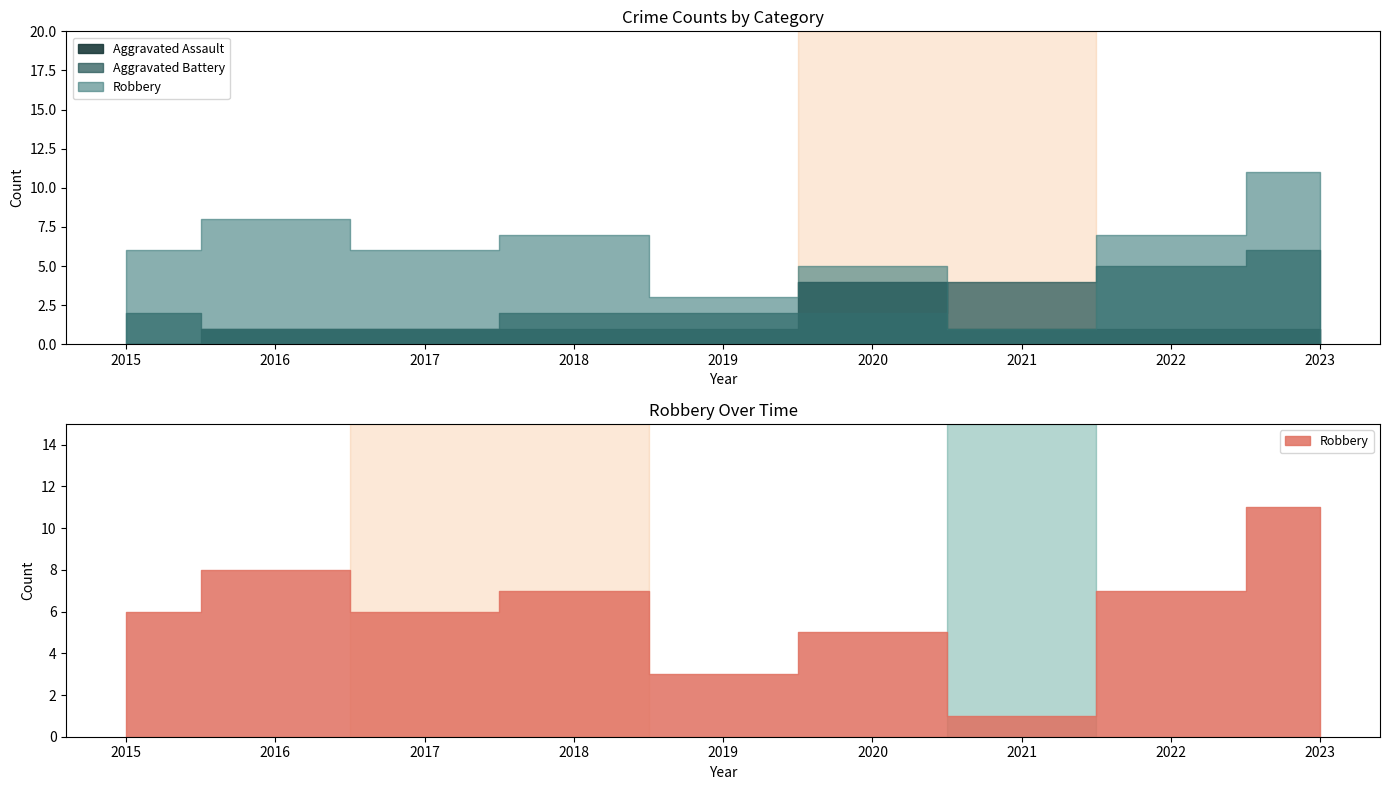

How many lines are shown in the chart?

3